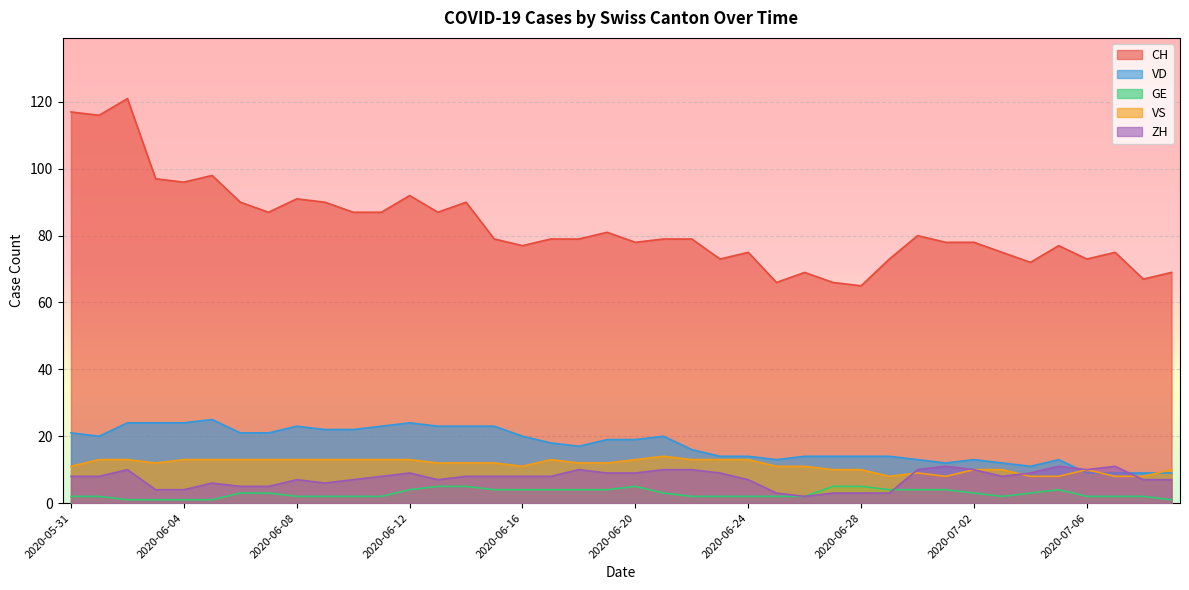

At 2020-06-29, list the series in order from smallest to largest.

ZH, GE, VS, VD, CH